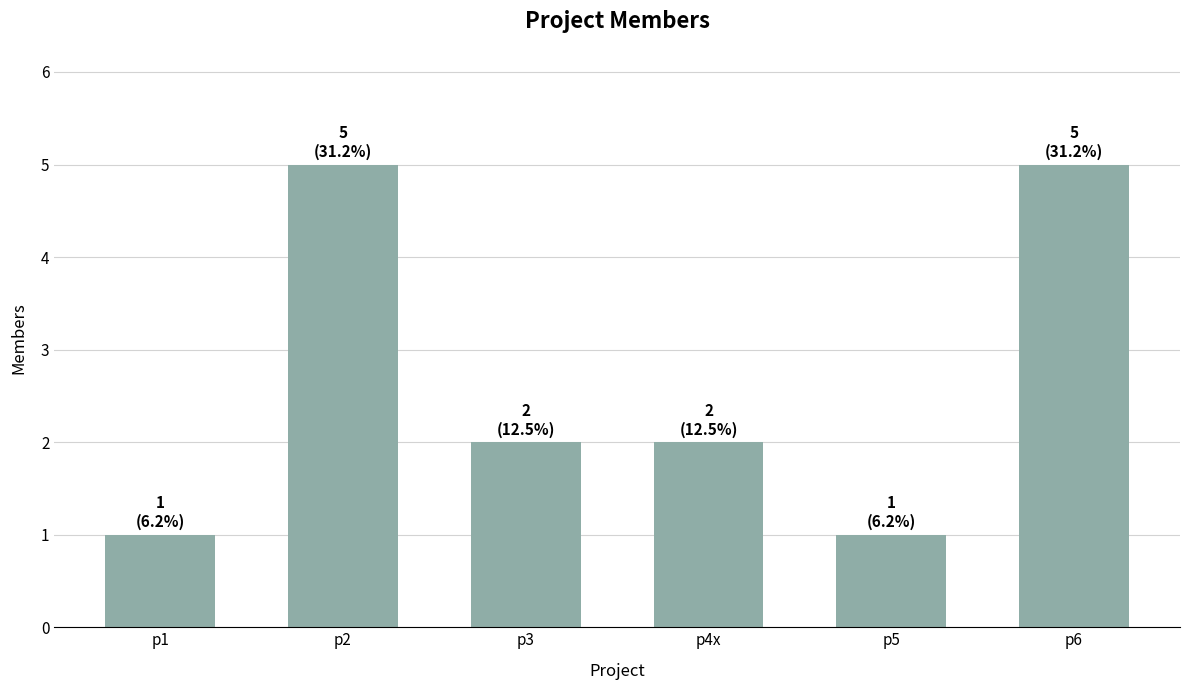

What value does the data have at p2?

5